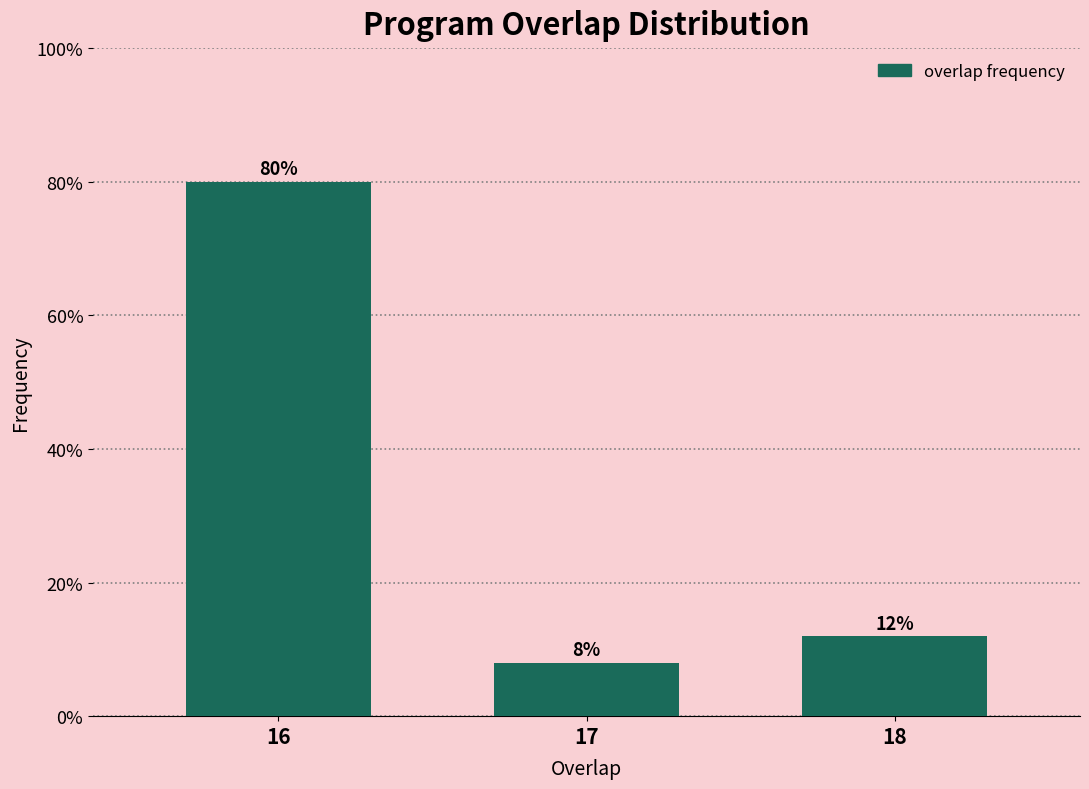

Reading left to right, extract all data points from this chart.

16=80	17=8	18=12